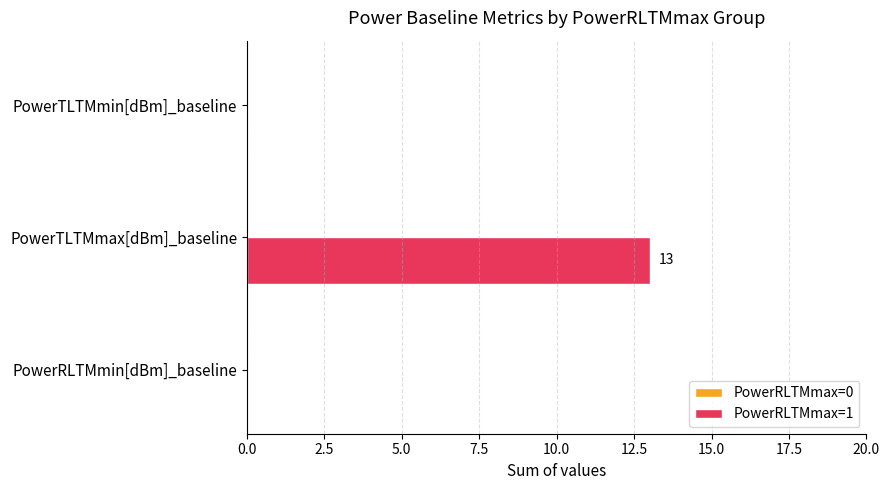

What is the maximum value shown in the chart?

13